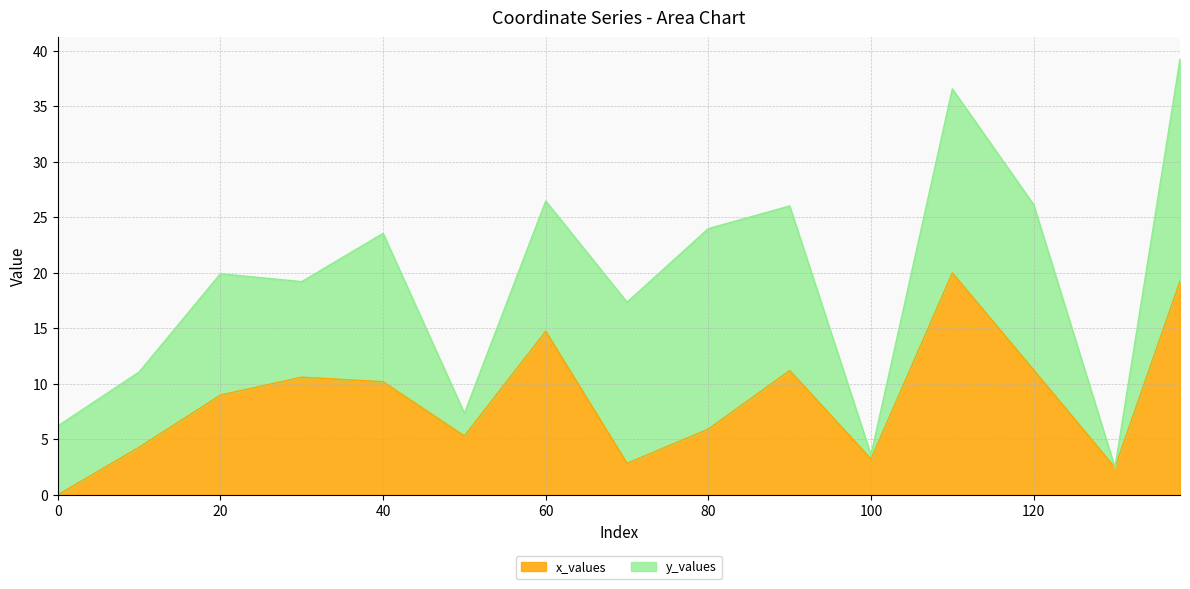

The x_values series shows 0.0 at 0. True or false?

True